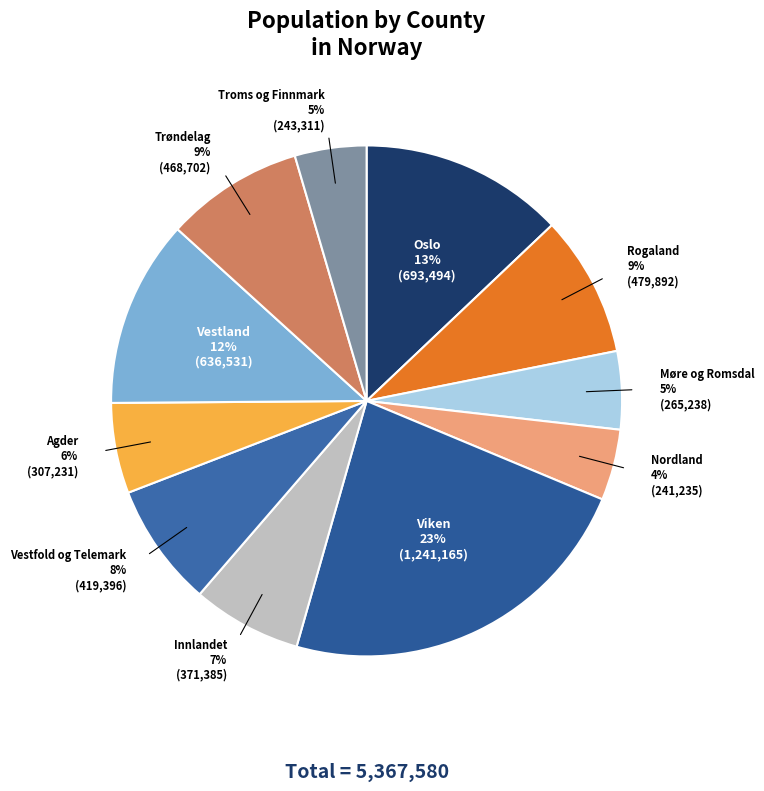

Rank the categories by value from highest to lowest.

Viken, Oslo, Vestland, Rogaland, Trøndelag, Vestfold og Telemark, Innlandet, Agder, Møre og Romsdal, Troms og Finnmark, Nordland